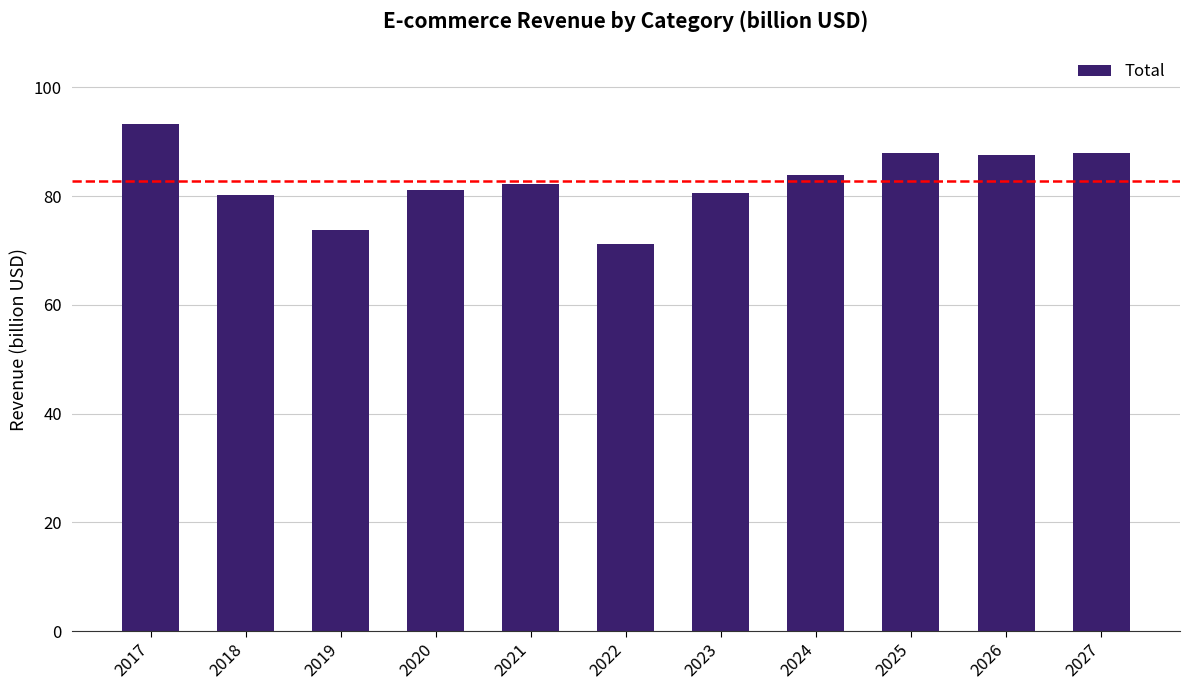

How many bars are there in total?

11